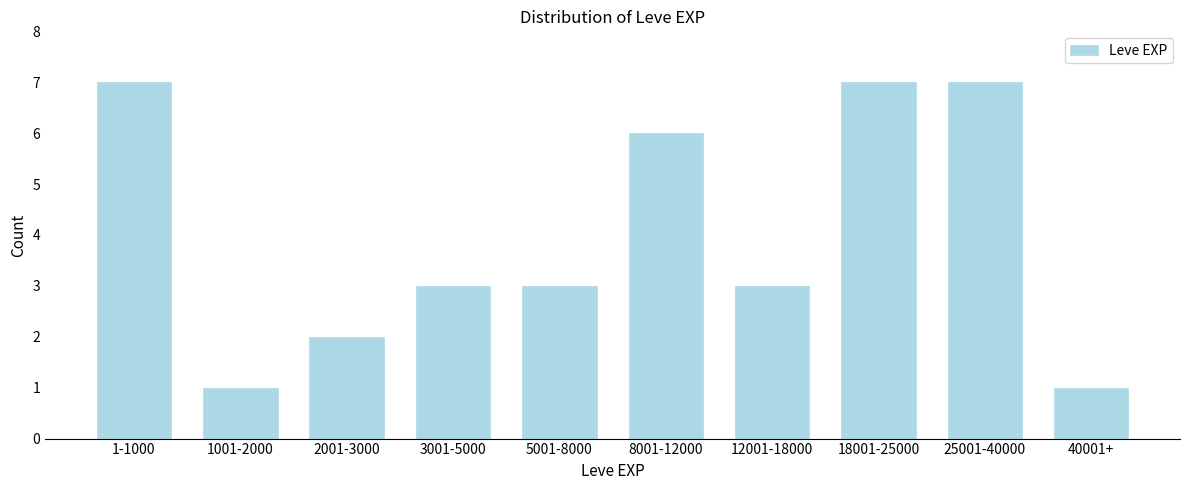

Reading left to right, transcribe all the data shown in this chart.

7	1	2	3	3	6	3	7	7	1